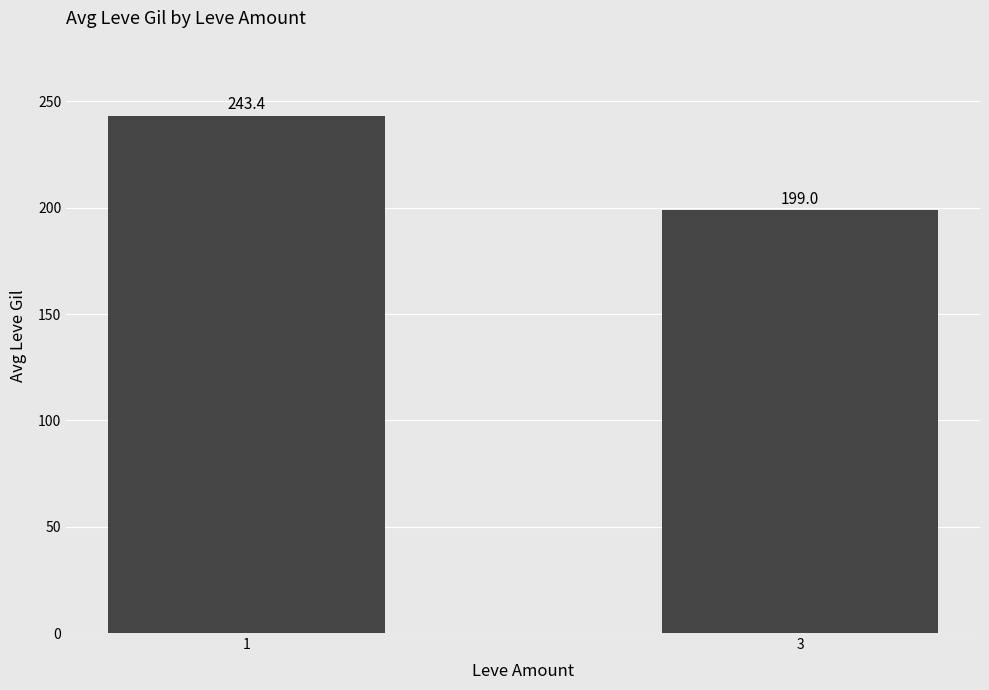

What is the sum of the values at 1 and 3?

442.4